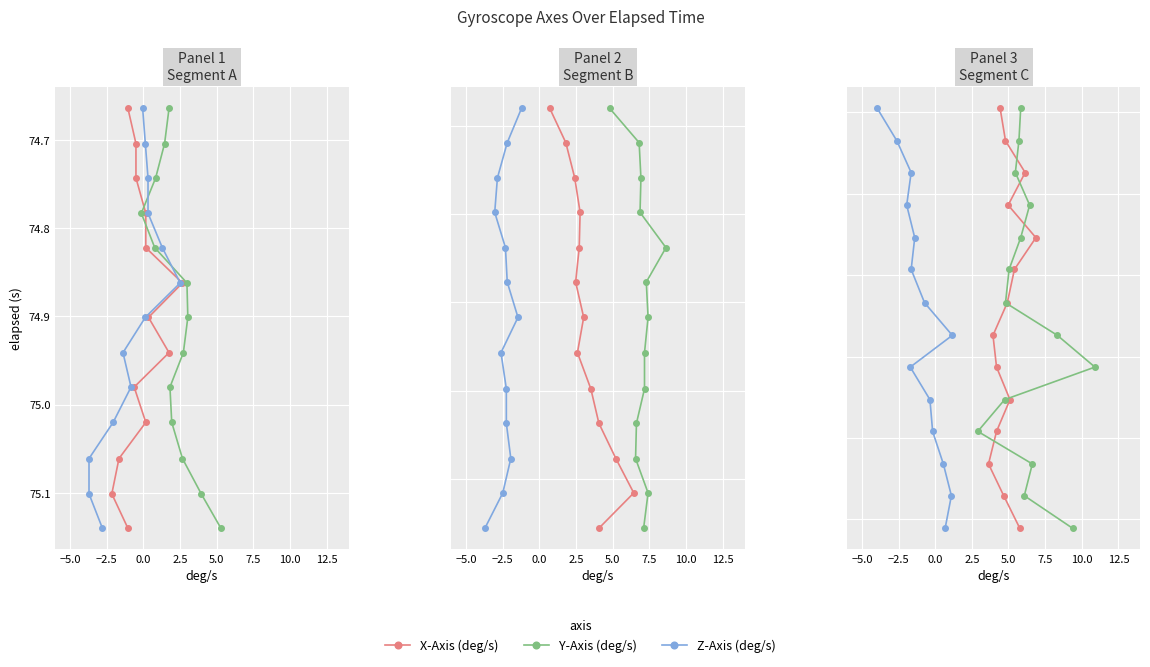

What are all the series names shown in the legend?

X-Axis (deg/s), Y-Axis (deg/s), Z-Axis (deg/s)